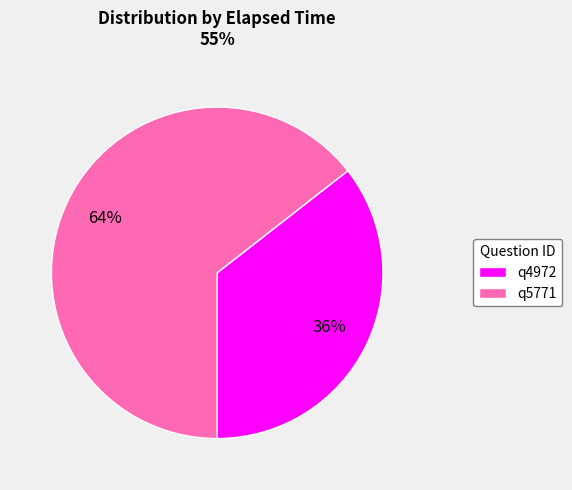

To the nearest percent, what is the average slice percentage?

50%